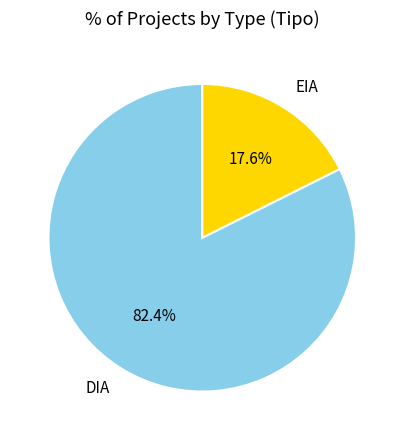

To the nearest percent, what is the average slice percentage?

50%